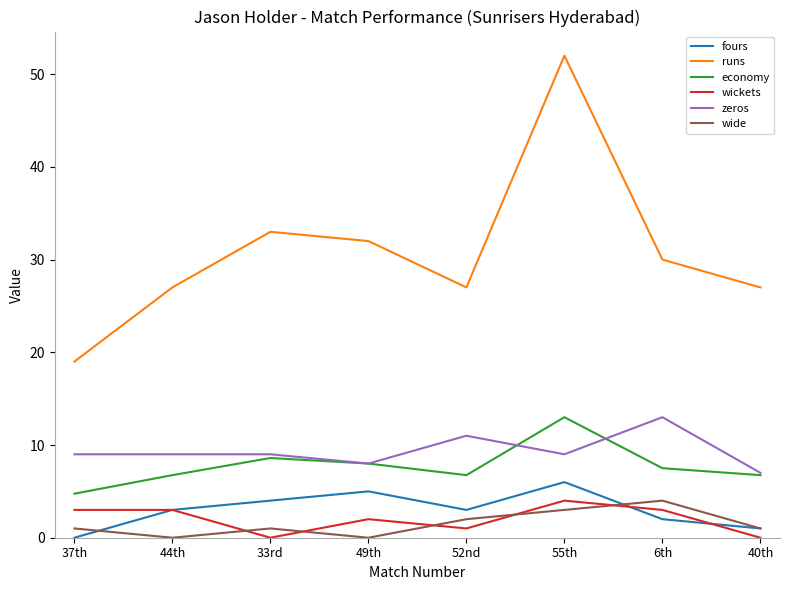

What value does the fours series have at 44th?

3.0